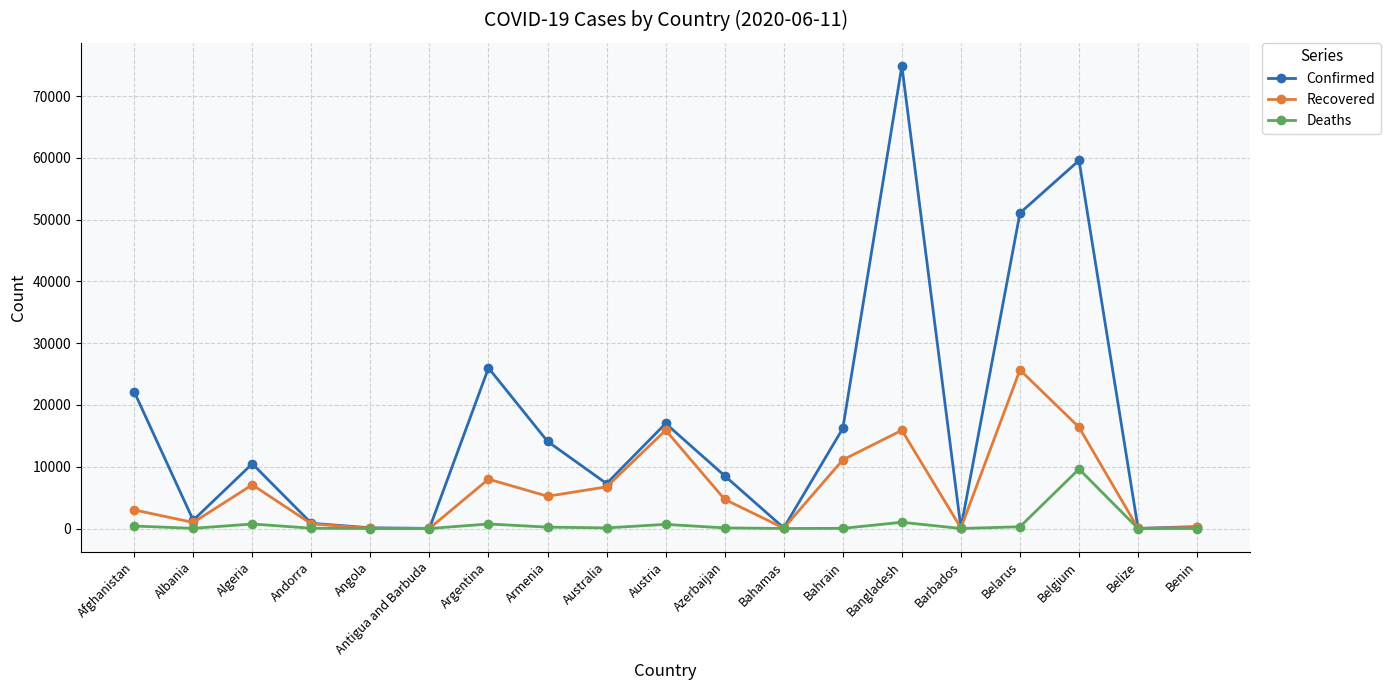

What position from the right is Algeria?

17